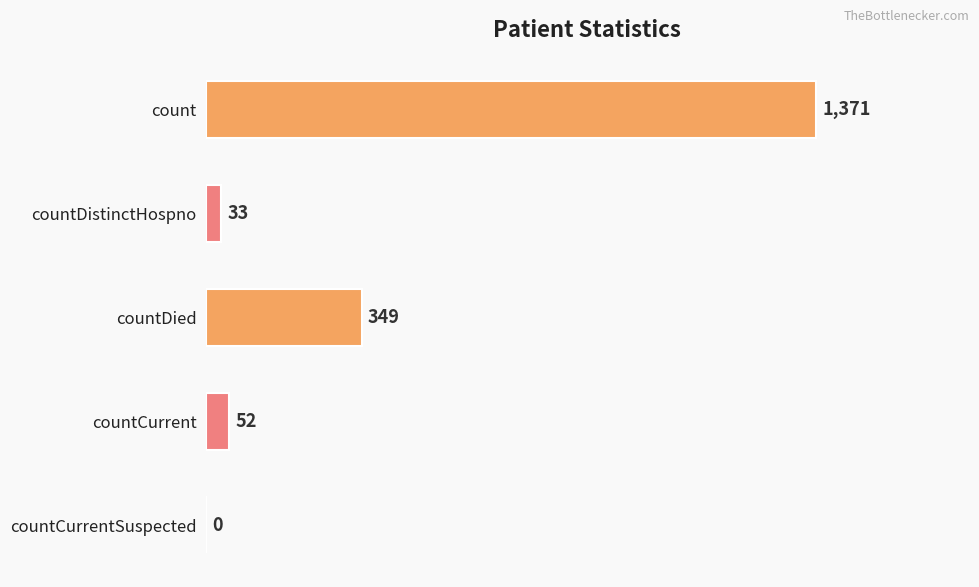

What is the sum of the values at countCurrentSuspected and countCurrent?

52